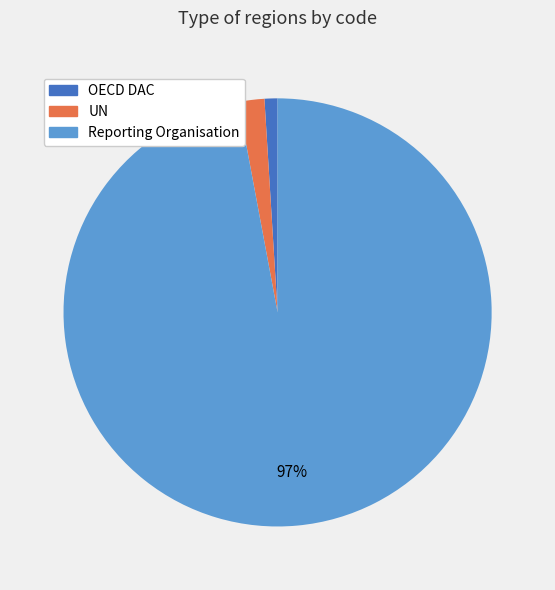

How many slices are in this pie chart?

3